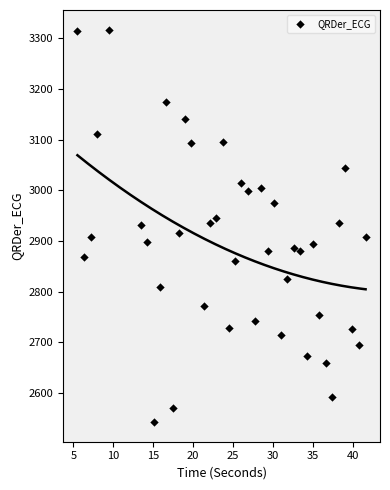

What is the range of Y values (max minus min)?

775.3